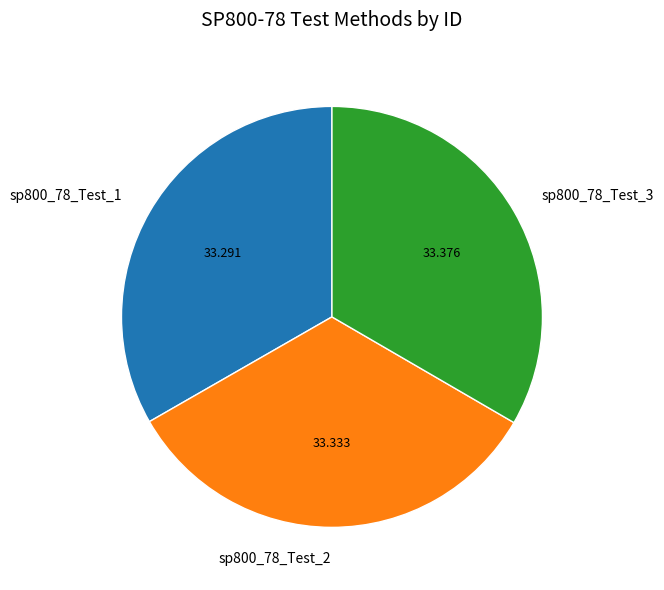

How many segments does this pie chart have?

3